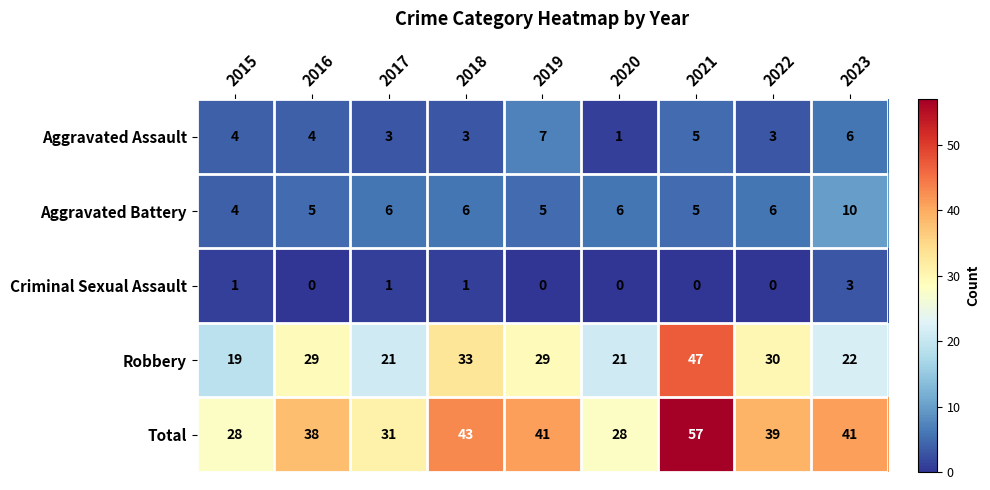

At which category is the sum across all series the highest?

2021